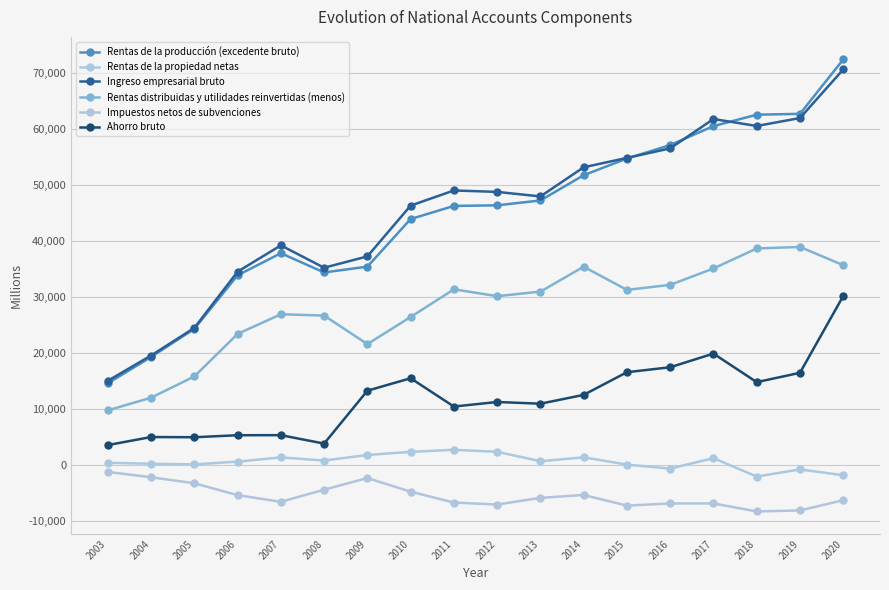

At which label does Impuestos netos de subvenciones first exceed -5814?

2003